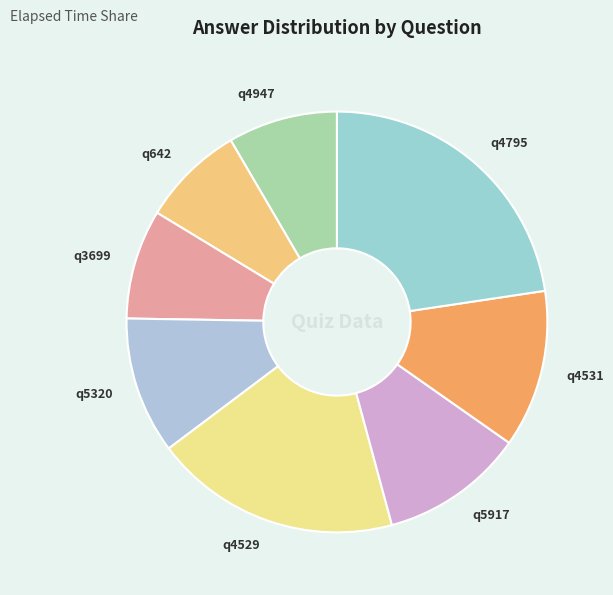

Do q4795 and q4947 together represent more than half of the pie?

No